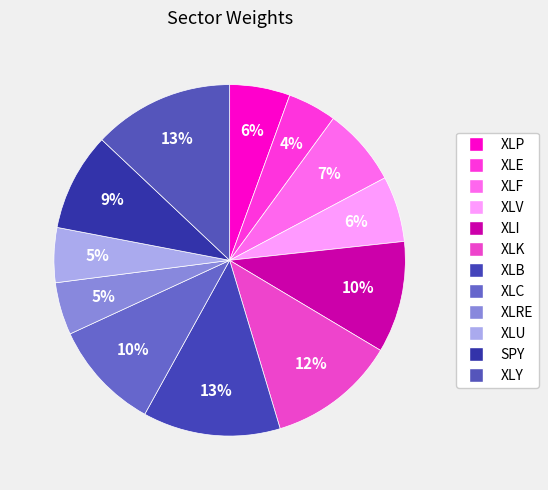

What portion of the pie excludes XLB?

87.3%